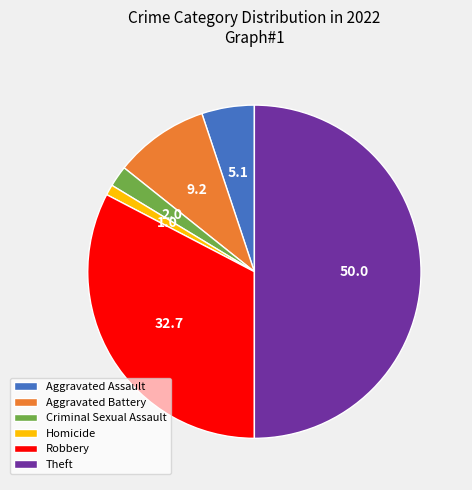

Is Aggravated Assault the majority of the pie?

No